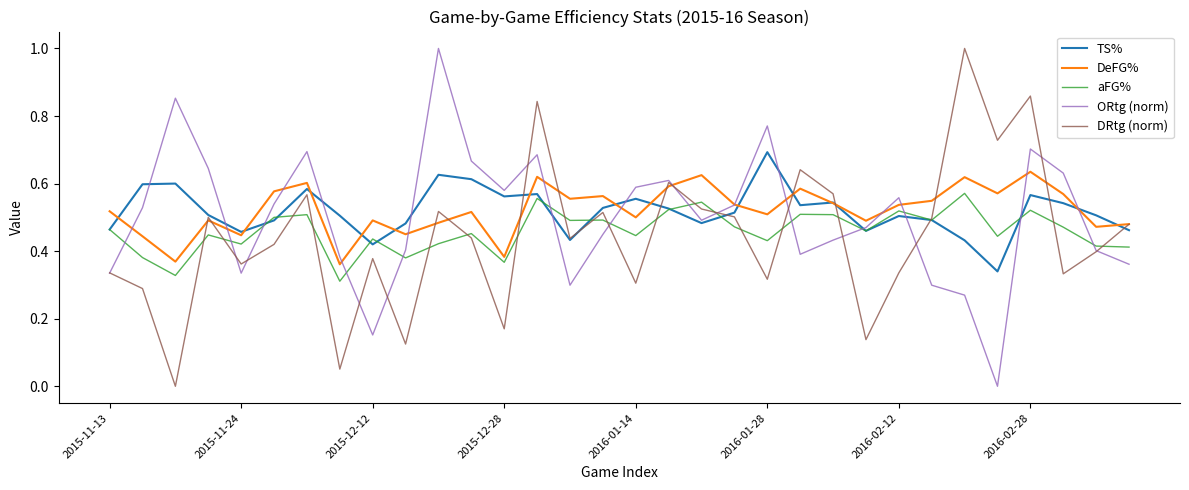

What are all the series names shown in the legend?

TS%, DeFG%, aFG%, ORtg (norm), DRtg (norm)